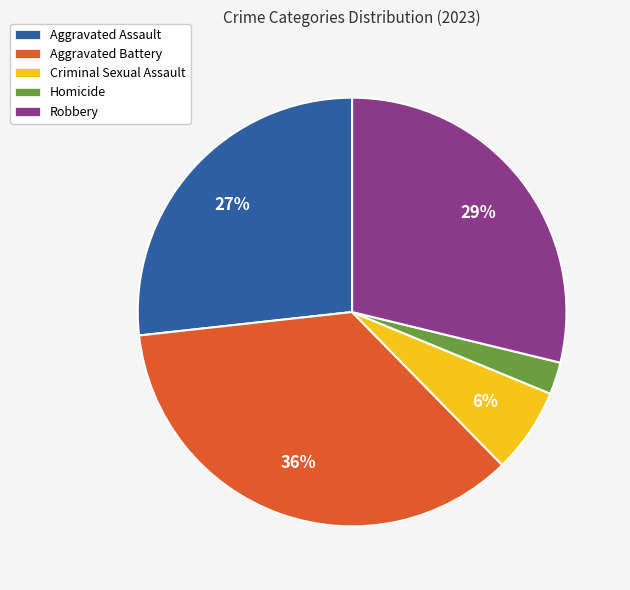

Is it true that Criminal Sexual Assault is 1% of the pie?

False